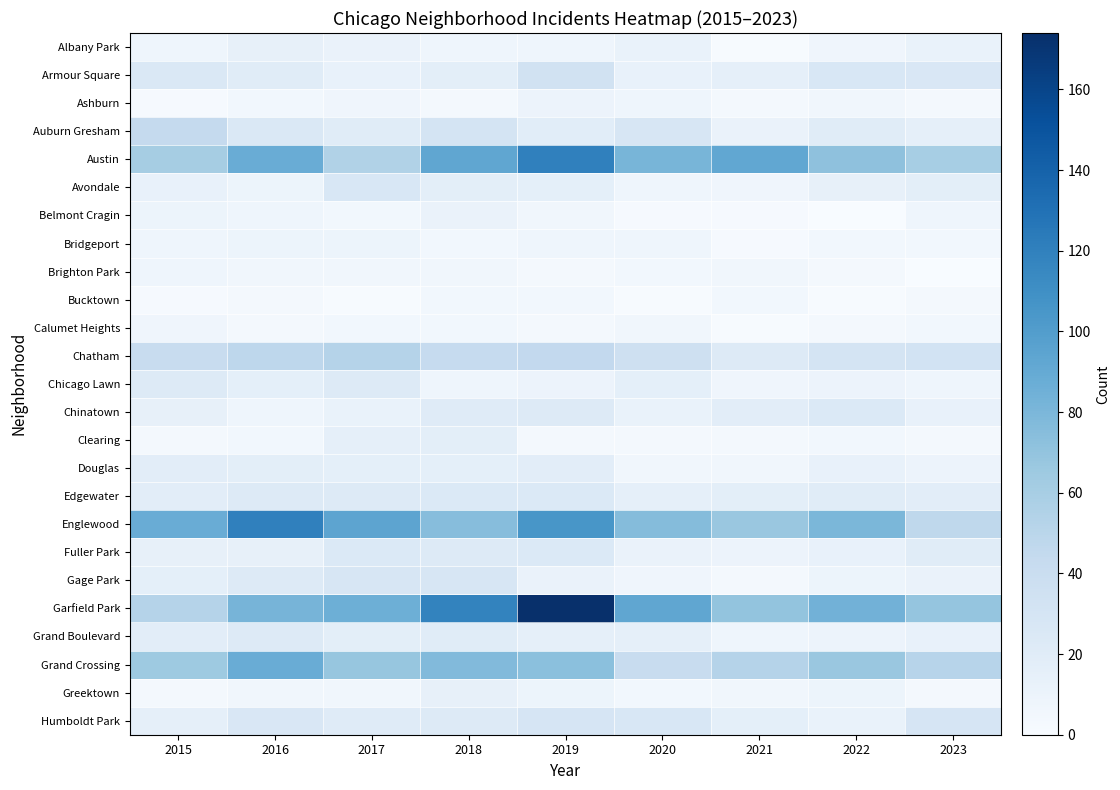

What is the spread (max minus min) of values at 2020?

92